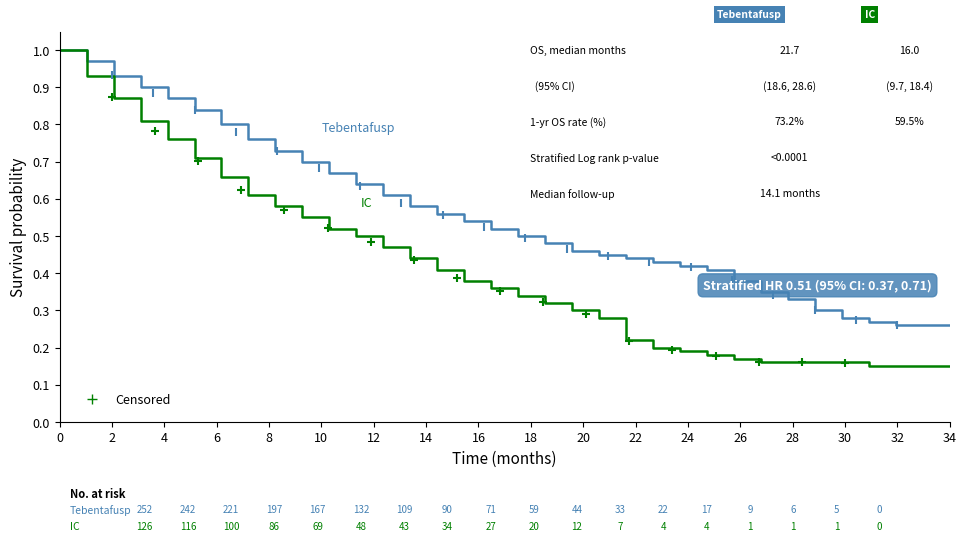

True or false: IC and Tebentafusp intersect in this chart.

False